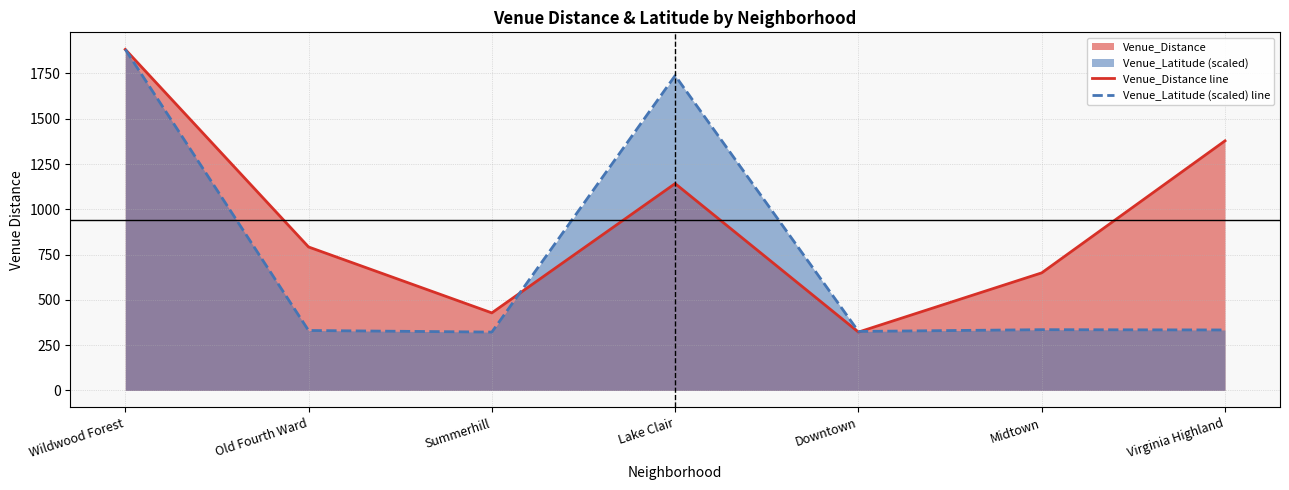

What is the sum of all Venue_Distance line values?

6594.0